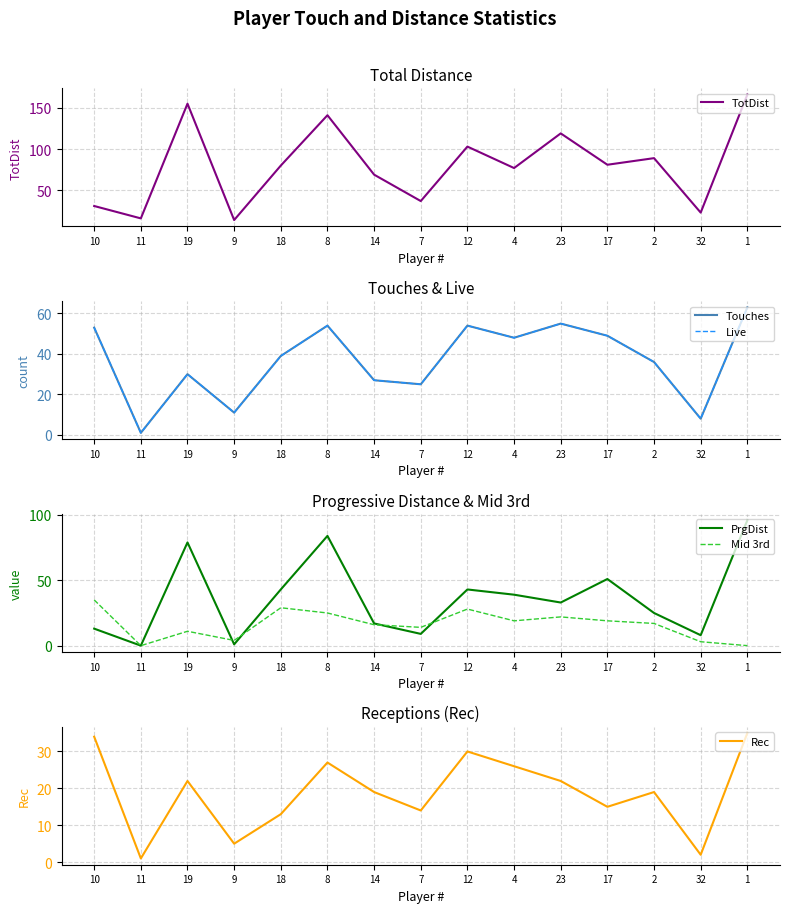

True or false: Touches and Mid 3rd intersect in this chart.

False